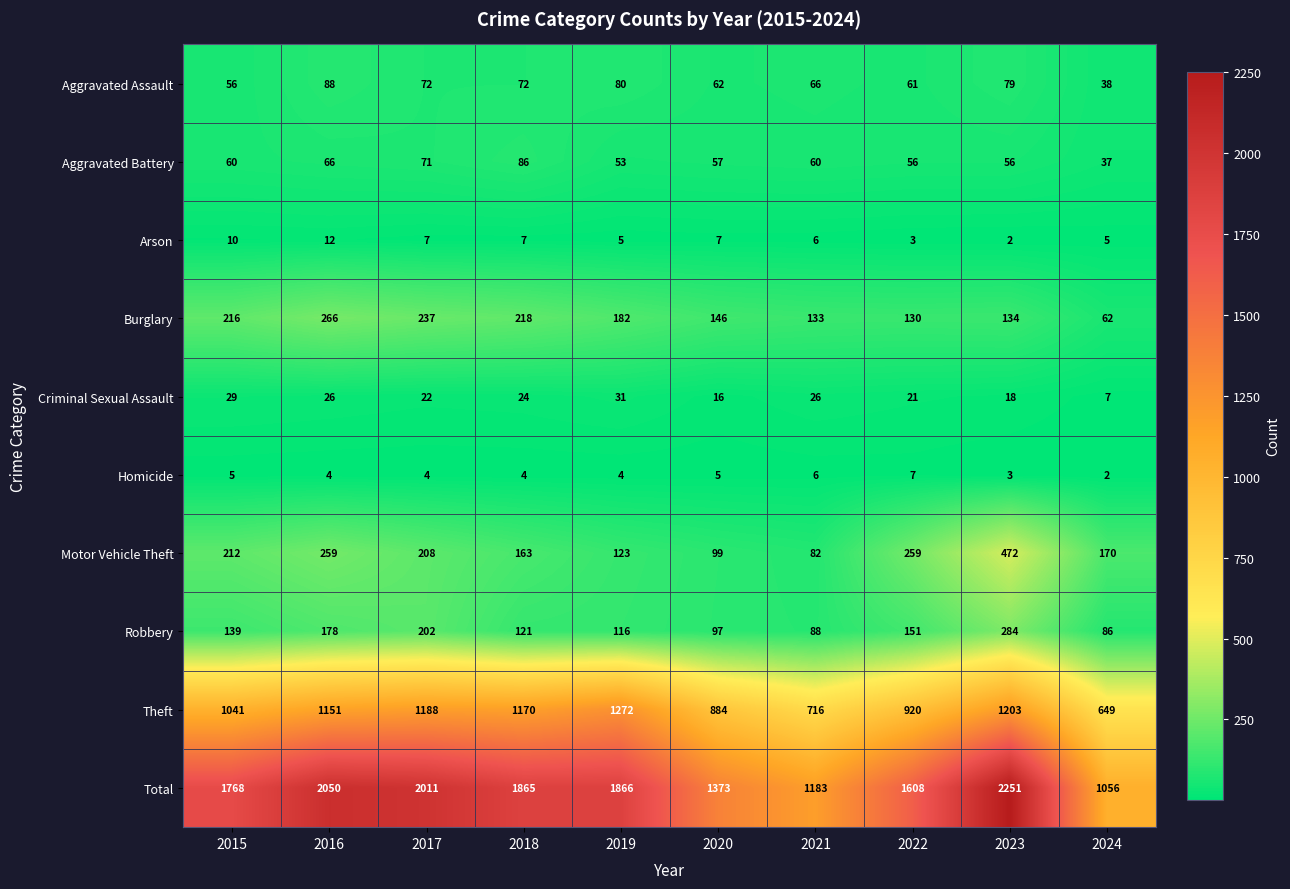

What is the average value of the Total series?

1703